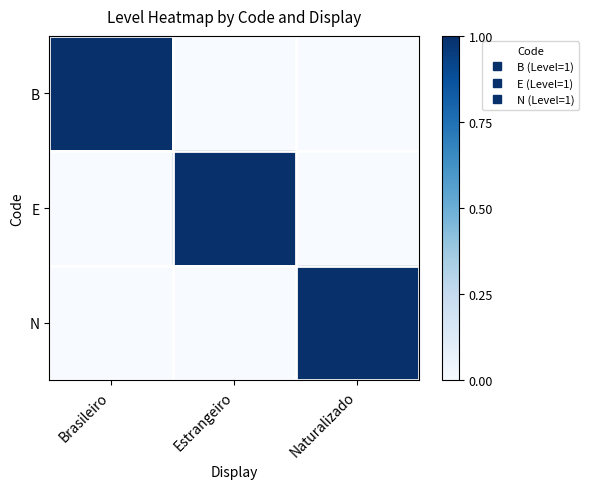

Which has a higher value, Brasileiro or Naturalizado?

Brasileiro